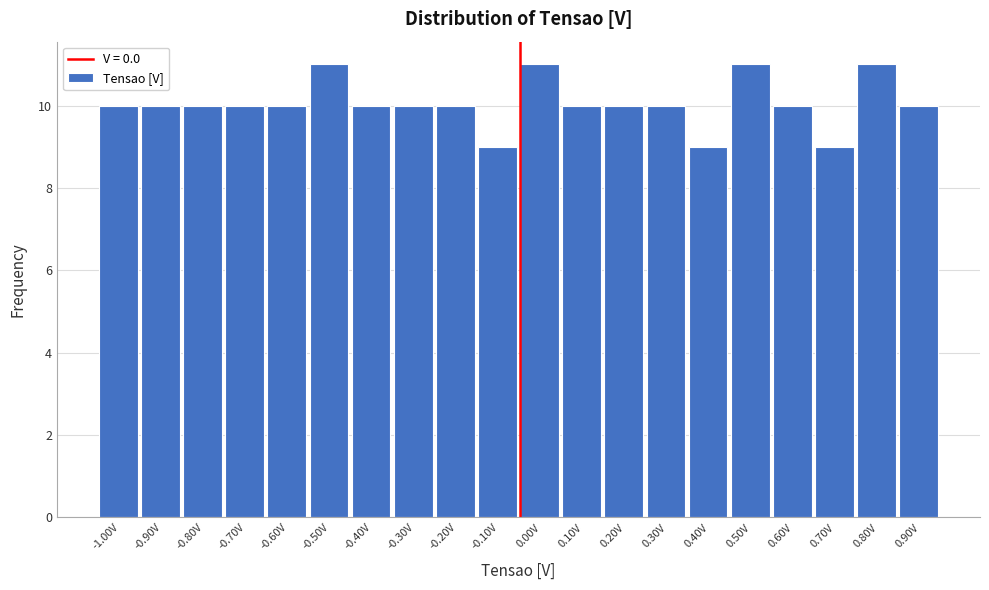

Reading left to right, what are all the values shown in this chart?

10	10	10	10	10	11	10	10	10	9	11	10	10	10	9	11	10	9	11	10